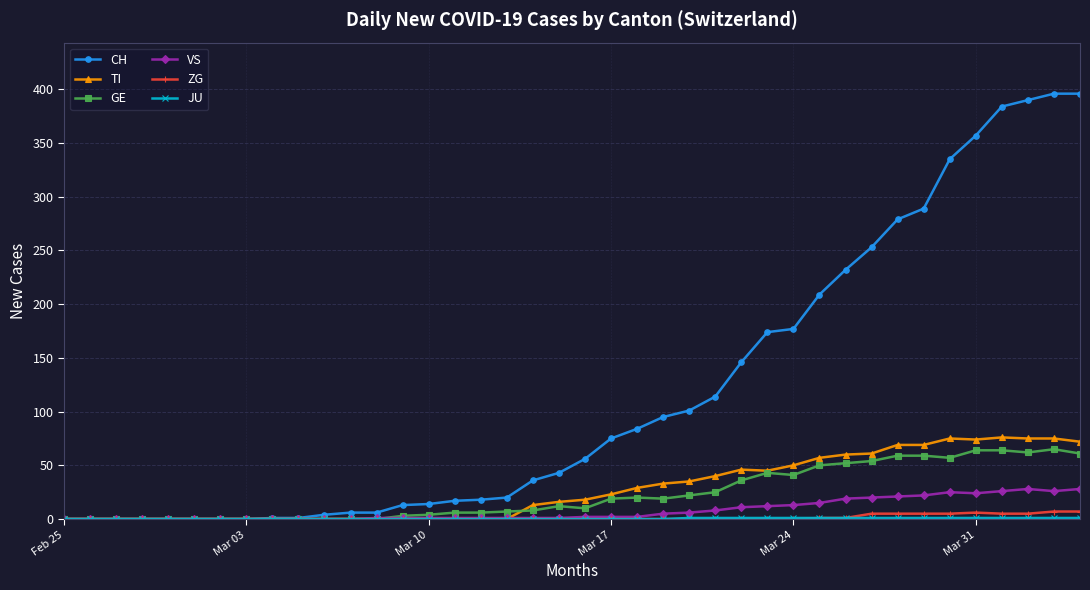

Which series has the largest range (max minus min)?

CH